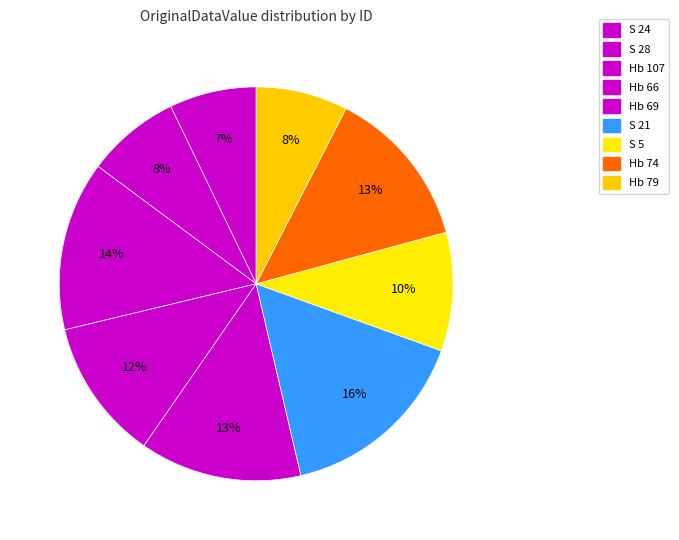

Is it true that Hb 79 is 17% of the pie?

False